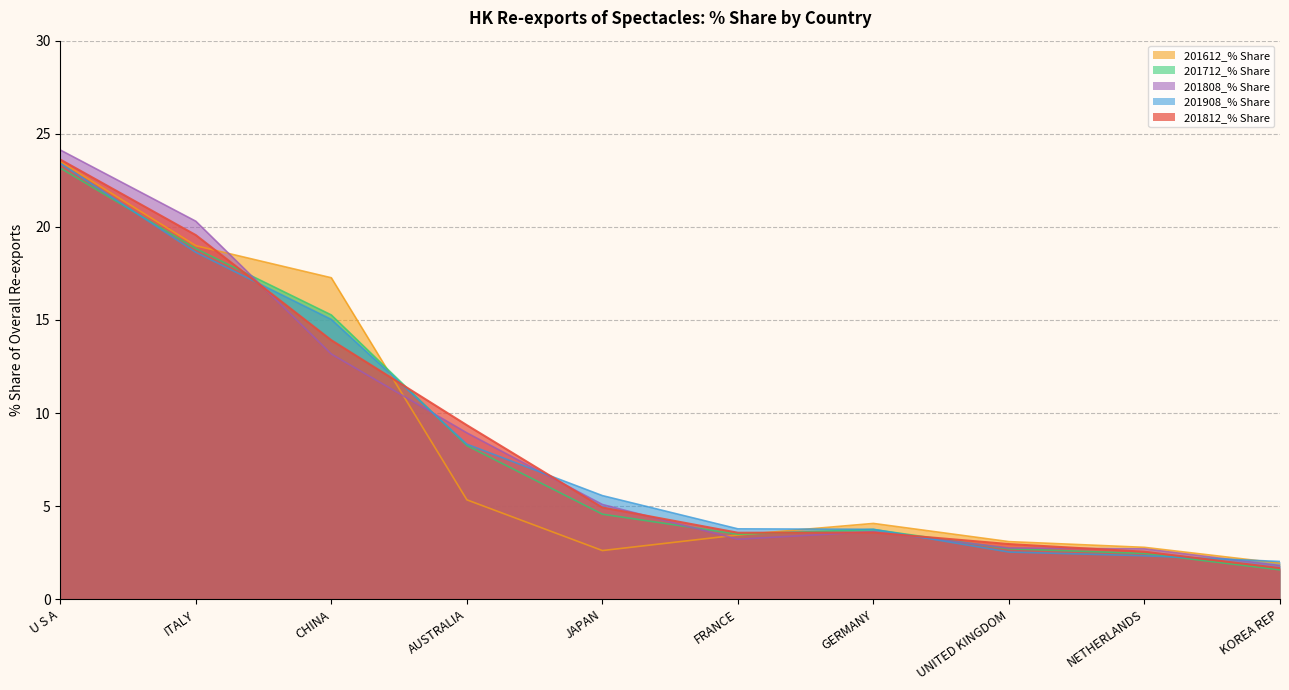

What is the difference between the highest and lowest values at NETHERLANDS?

0.5